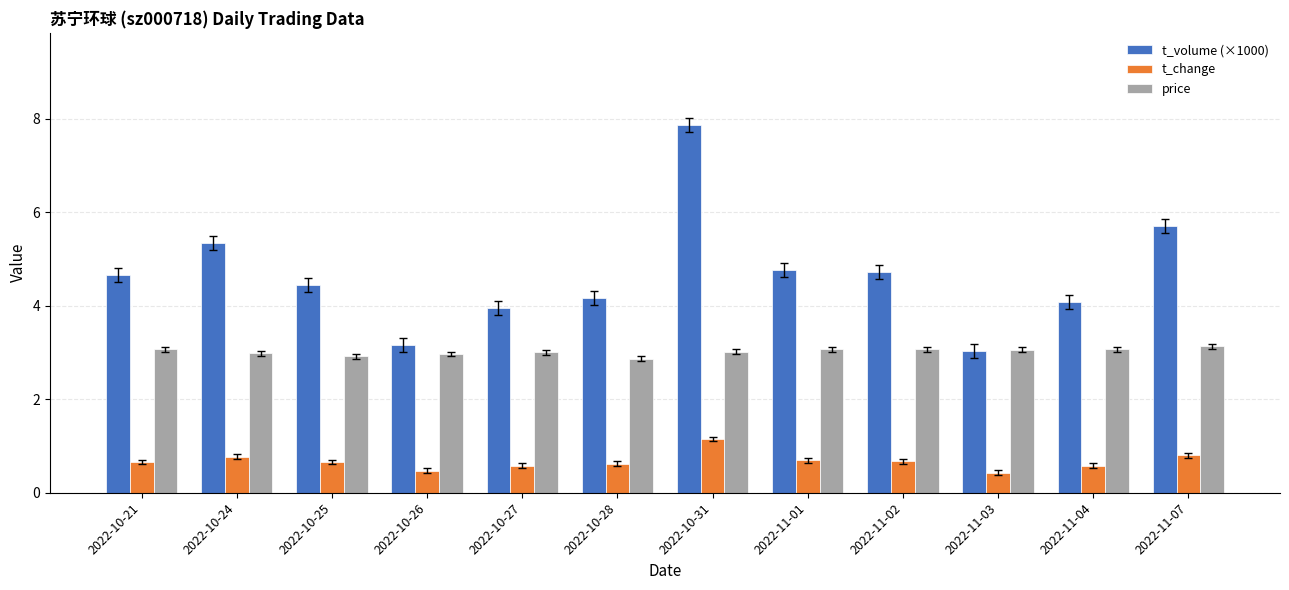

What is the total value across all series at 2022-10-21?

8.4